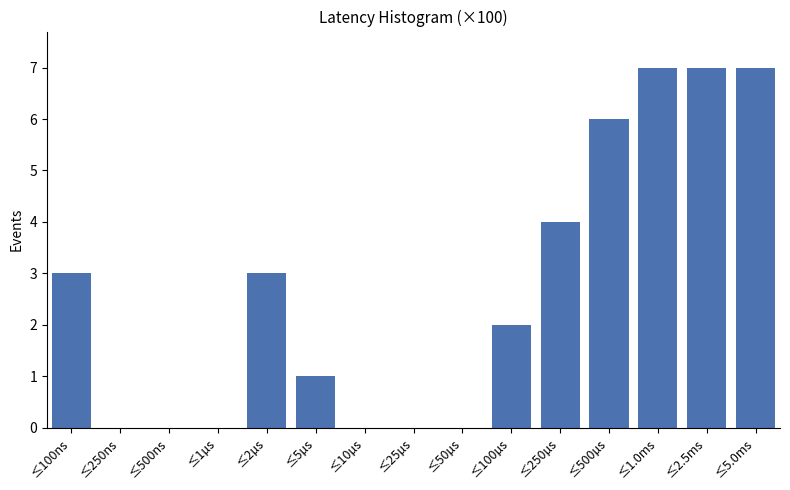

Reading left to right, extract all data points from this chart.

≤100ns=3	≤250ns=0	≤500ns=0	≤1µs=0	≤2µs=3	≤5µs=1	≤10µs=0	≤25µs=0	≤50µs=0	≤100µs=2	≤250µs=4	≤500µs=6	≤1.0ms=7	≤2.5ms=7	≤5.0ms=7